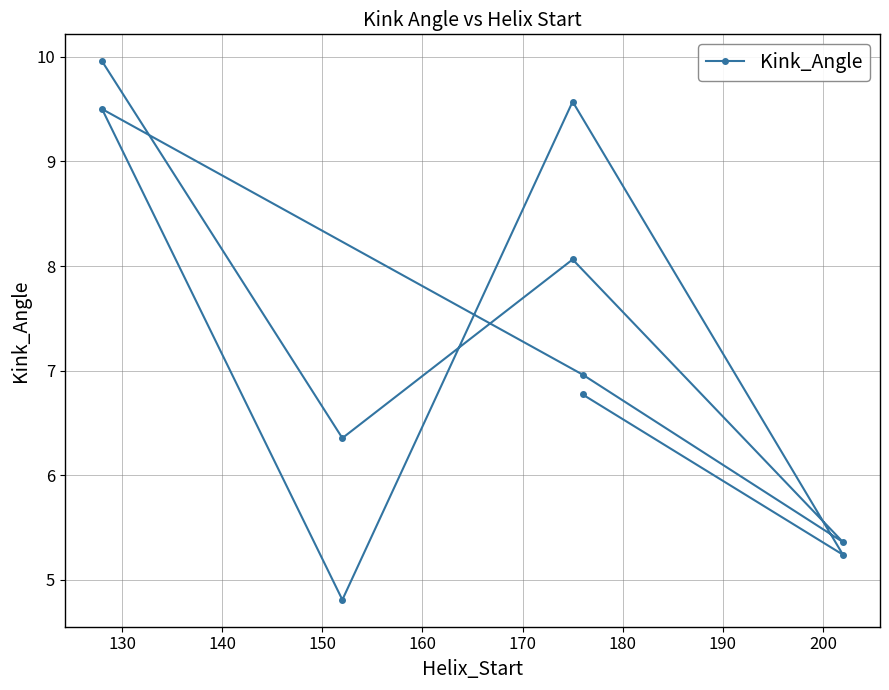

How many lines are shown in the chart?

1